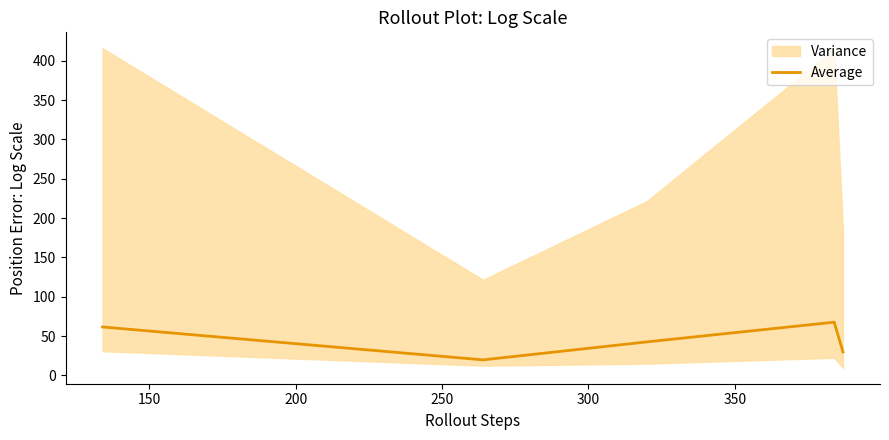

What is the difference between the maximum and second lowest values?

37.8